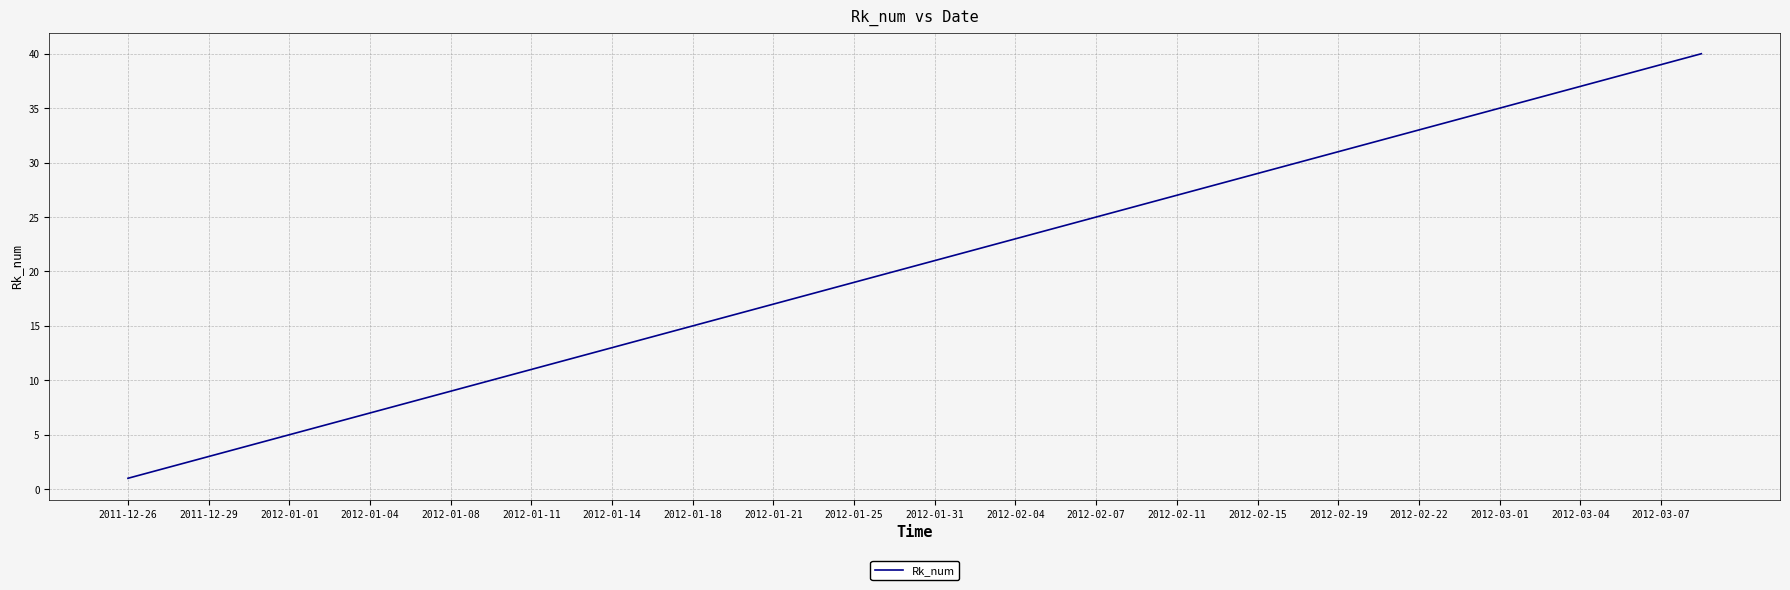

What is the difference between the maximum and minimum values?

39